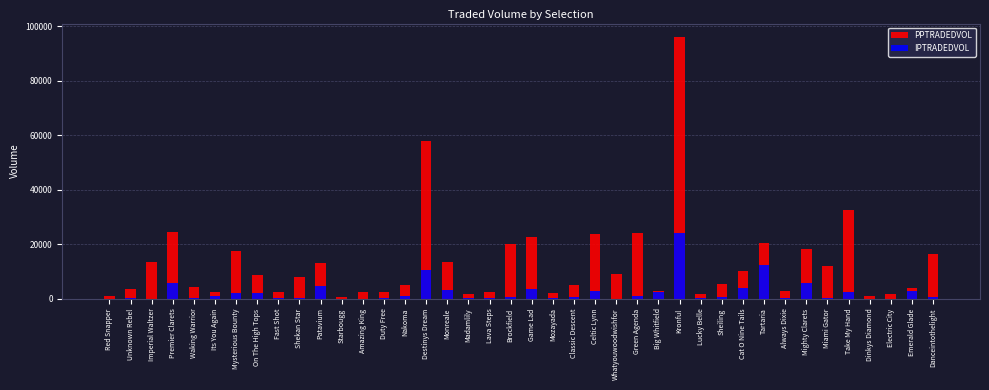

True or false: IPTRADEDVOL has a value of 26.9 at Unknown Rebel.

False